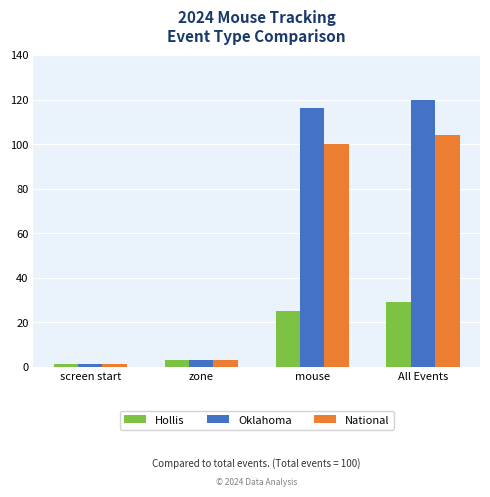

What are all the series names shown in the legend?

Hollis, Oklahoma, National